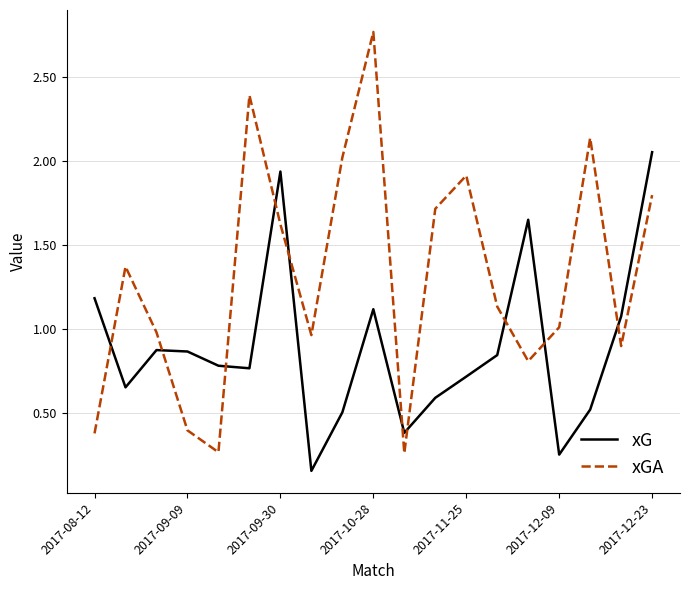

What is the difference between the maximum and minimum values in the xGA series?

2.5